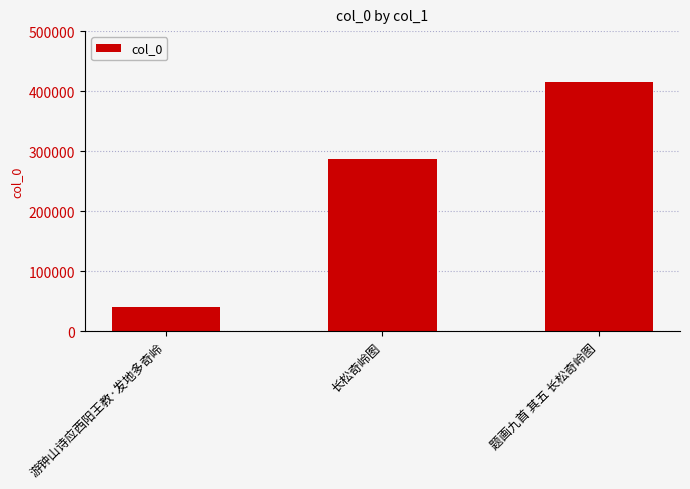

Which label corresponds to the largest value in the chart?

题画九首 其五 长松奇岭图